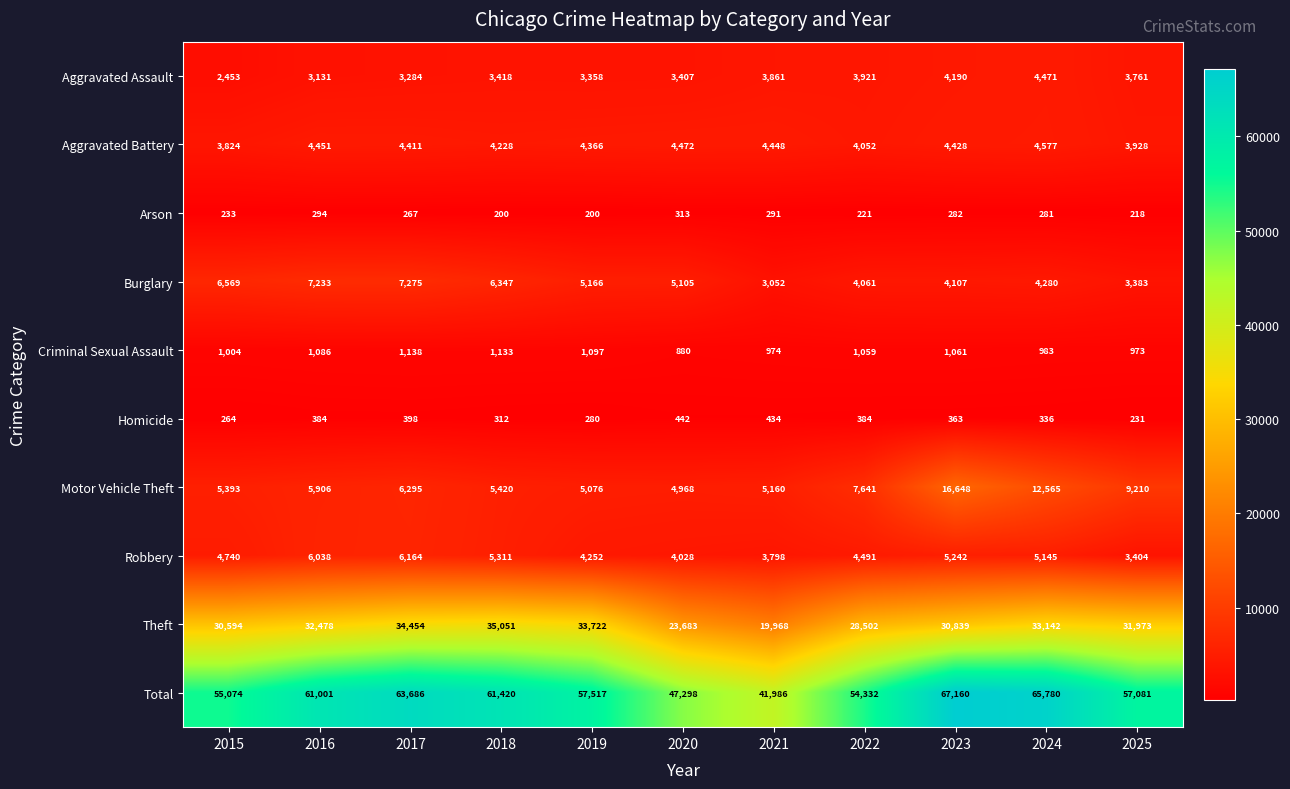

Rank the categories by Criminal Sexual Assault value from highest to lowest.

2017, 2018, 2019, 2016, 2023, 2022, 2015, 2024, 2021, 2025, 2020